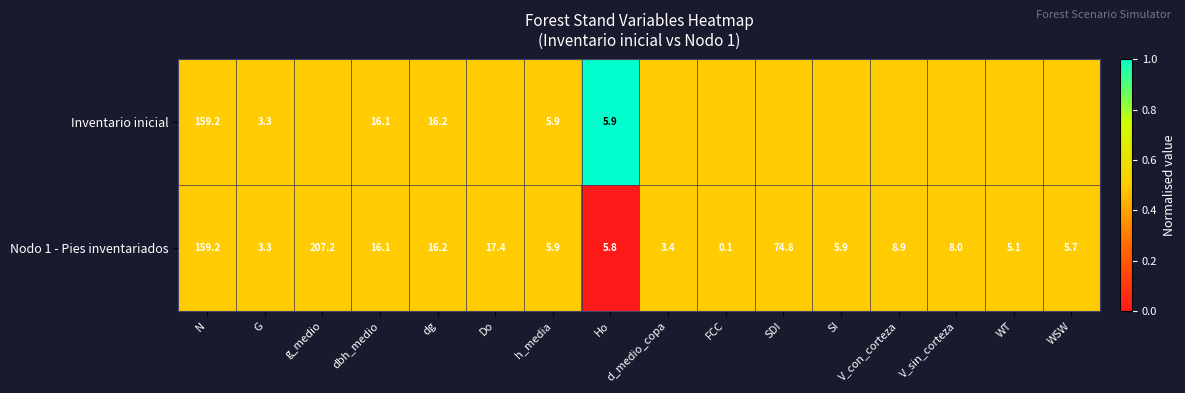

The value of Nodo 1 - Pies inventariados at dg is 29.0. True or false?

False